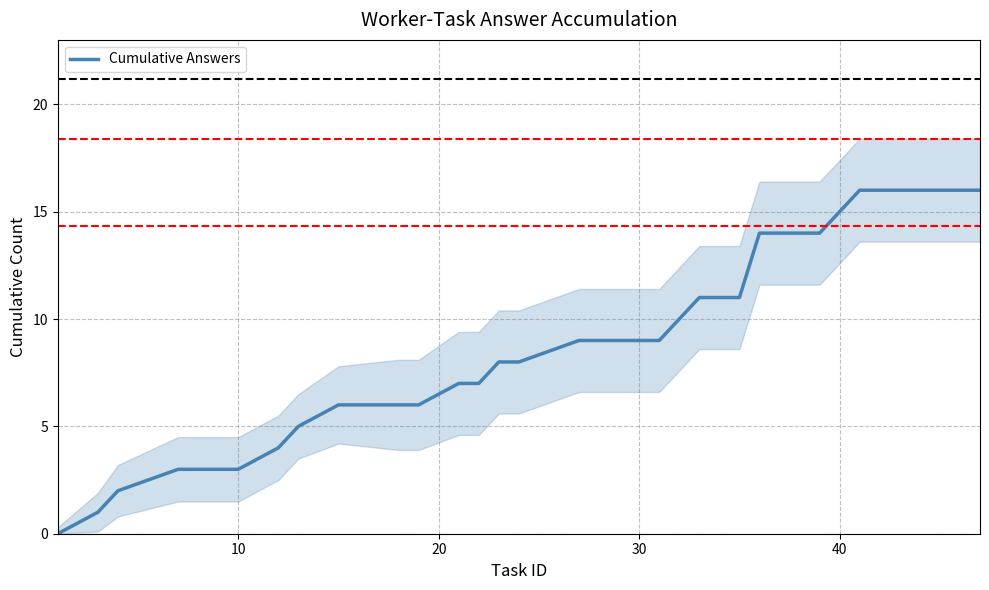

What is the ratio of the value at 11 to the value at 22?

0.5